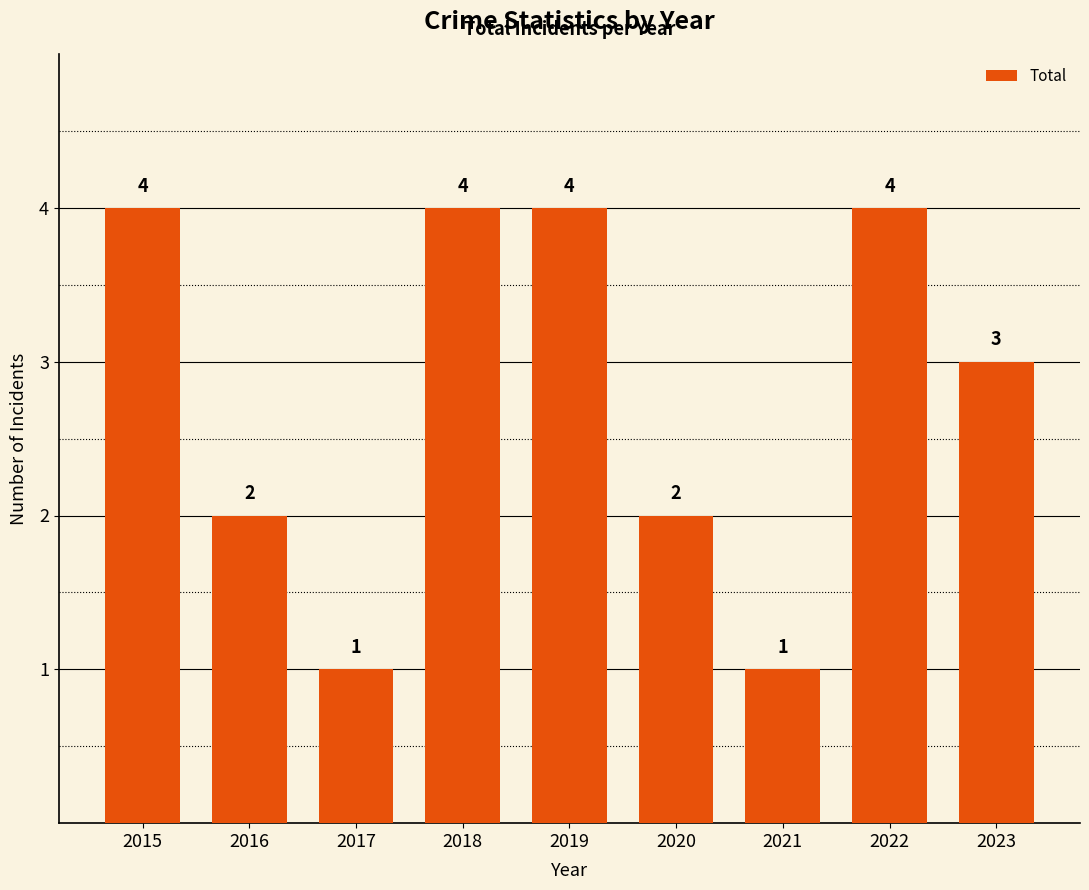

How many bars are there in total?

9